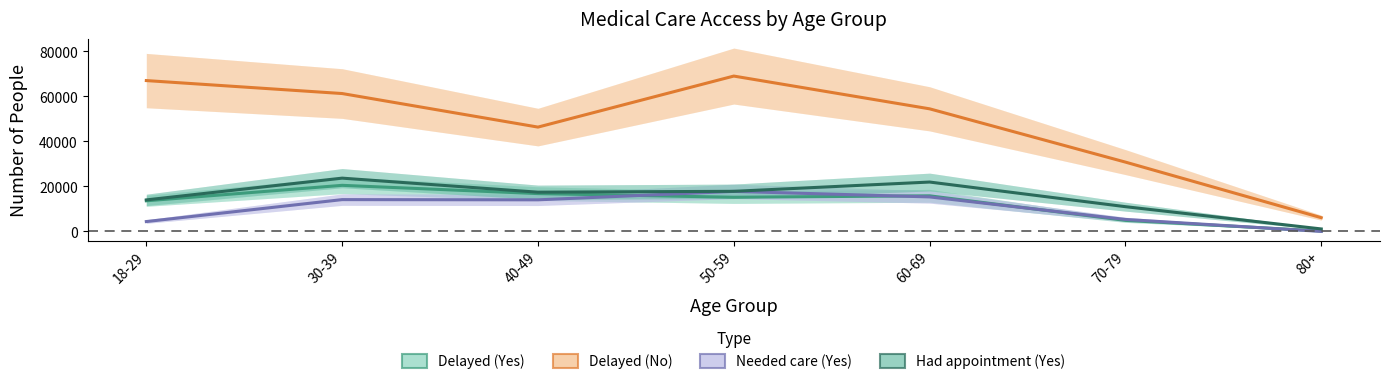

Is it true that Delayed (Yes) equals 13064 at 30-39?

False